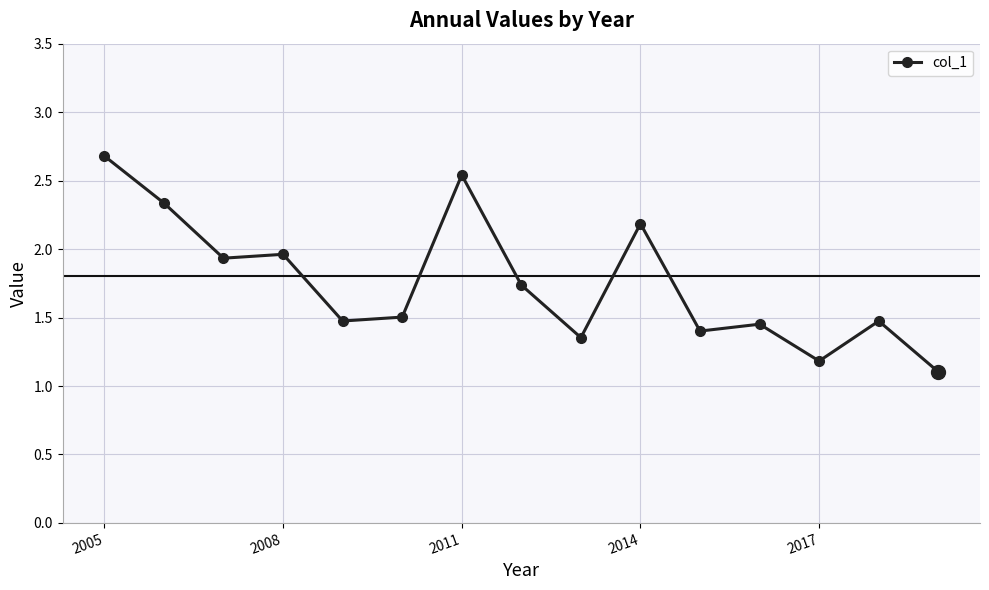

True or false: the data has more than 1 interior local peaks.

True